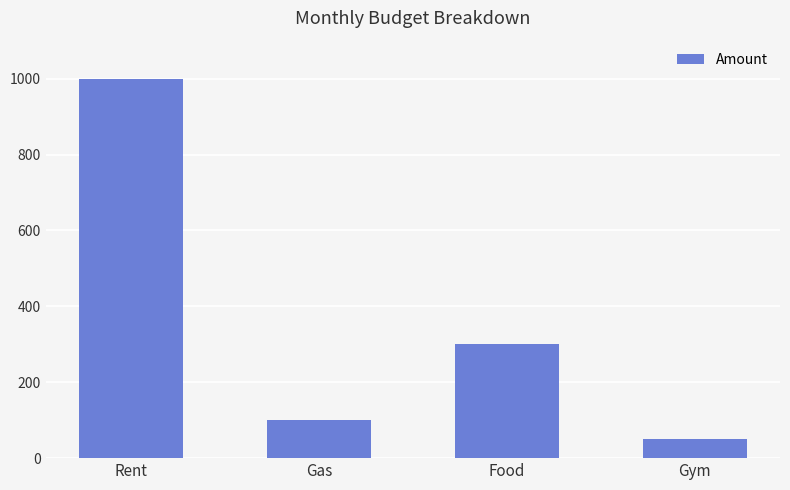

The value at Food is 170. True or false?

False